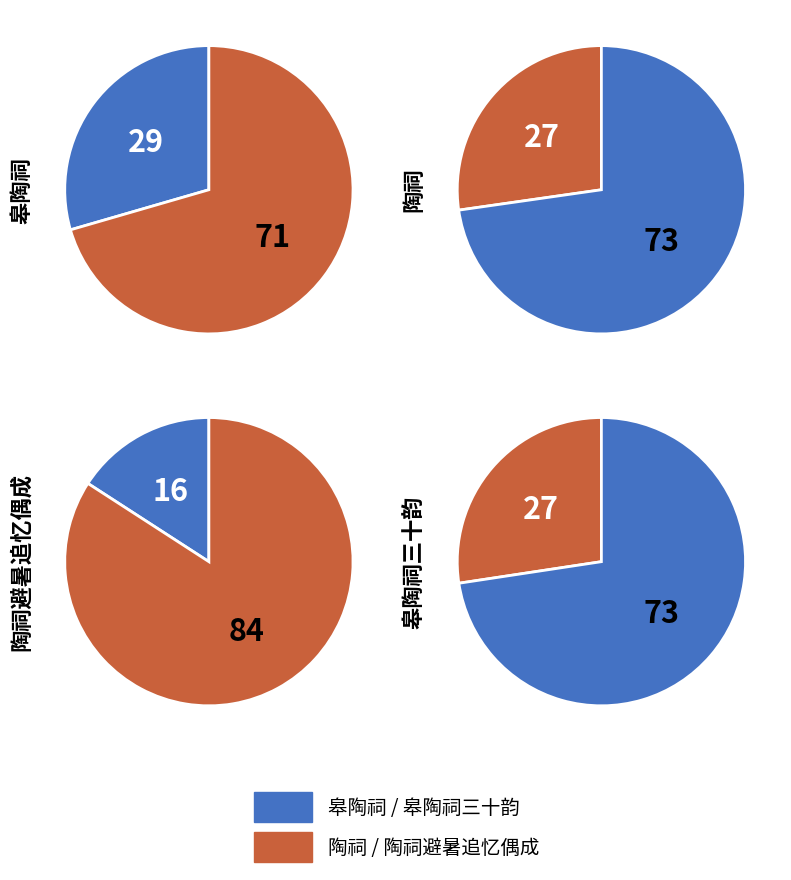

Is it true that 陶祠避暑追忆偶成 is 16% of the pie?

True